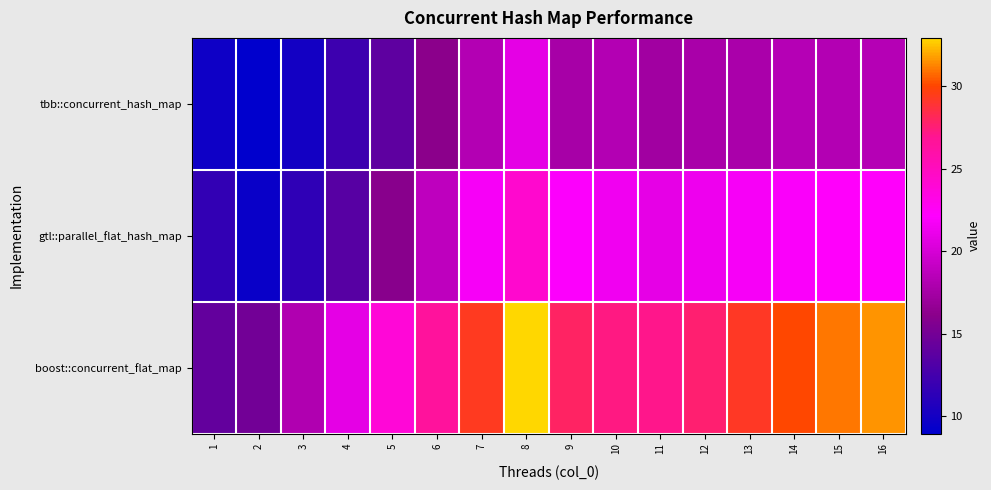

At which category does the chart reach its minimum across all series?

2